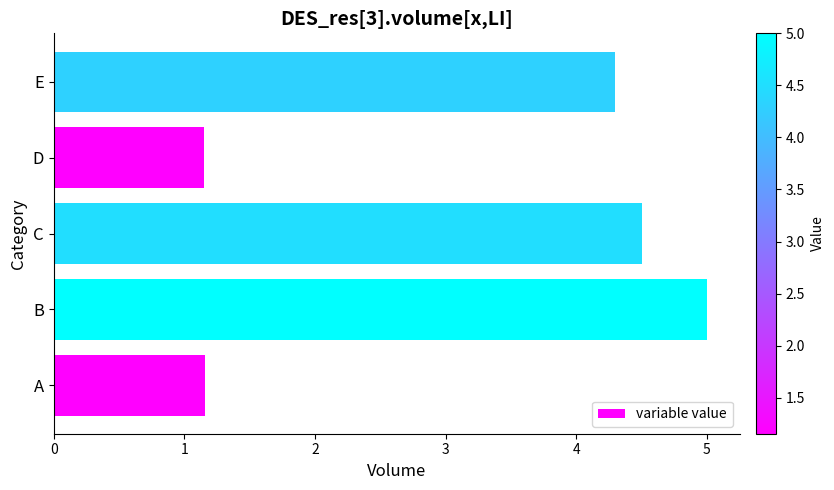

How many categories are shown in the chart?

5